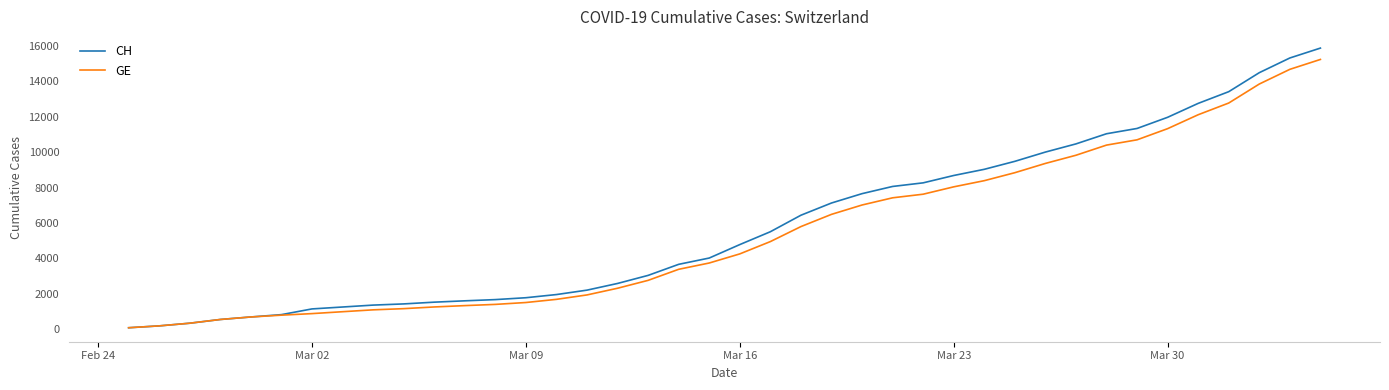

Which series has the largest range (max minus min)?

CH